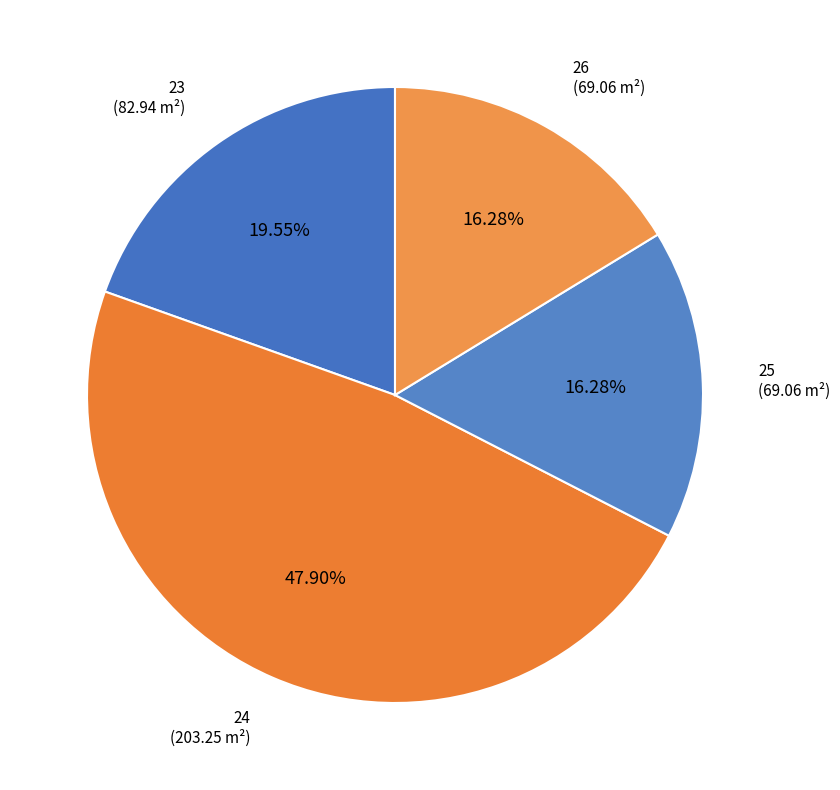

How many slices are in this pie chart?

4